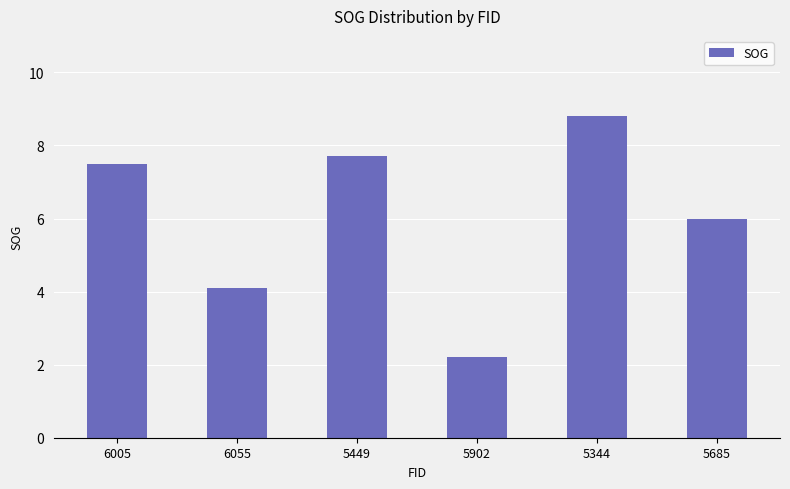

Reading left to right, extract all data points from this chart.

7.5	4.1	7.7	2.2	8.8	6.0